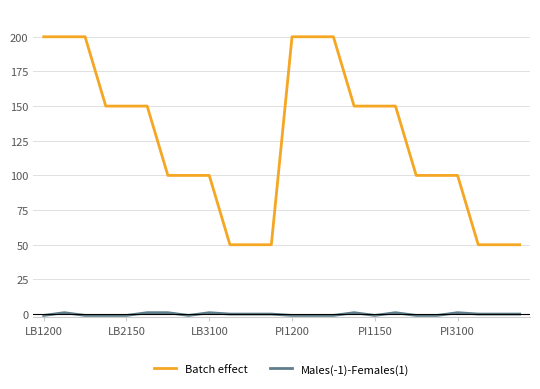

True or false: Batch effect and Males(-1)-Females(1) intersect in this chart.

False